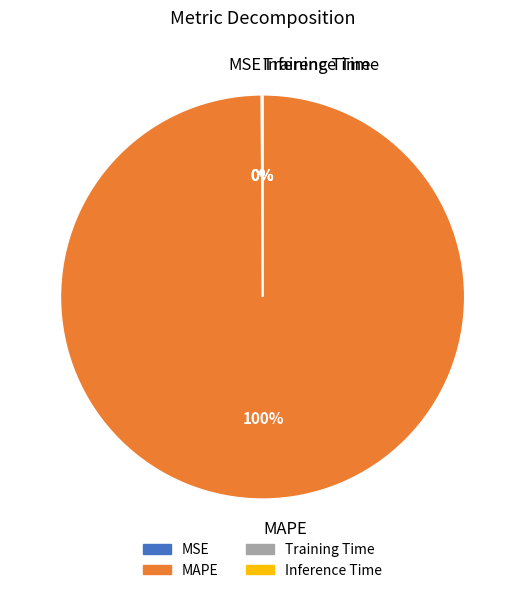

Is it true that MAPE is 100% of the pie?

True